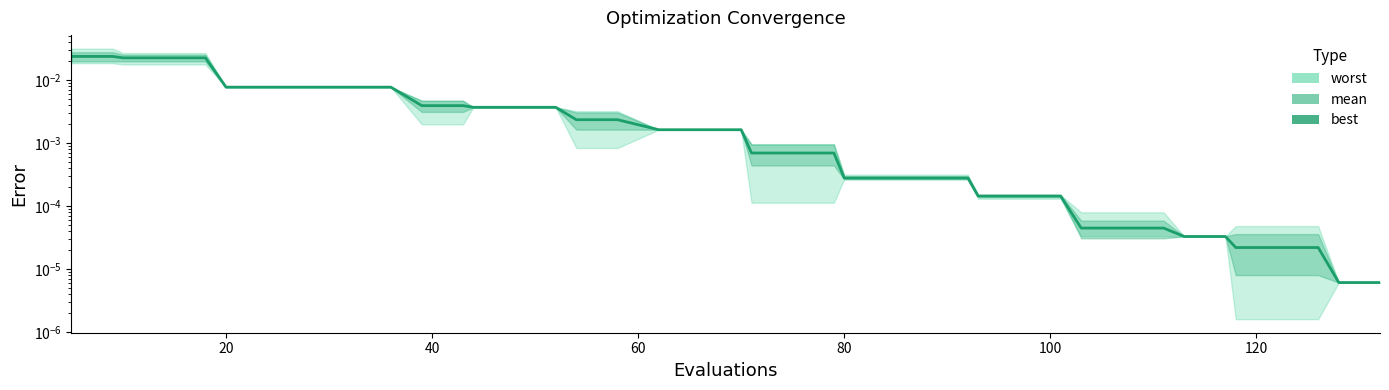

True or false: there are more than 1 points higher than both neighbors.

False